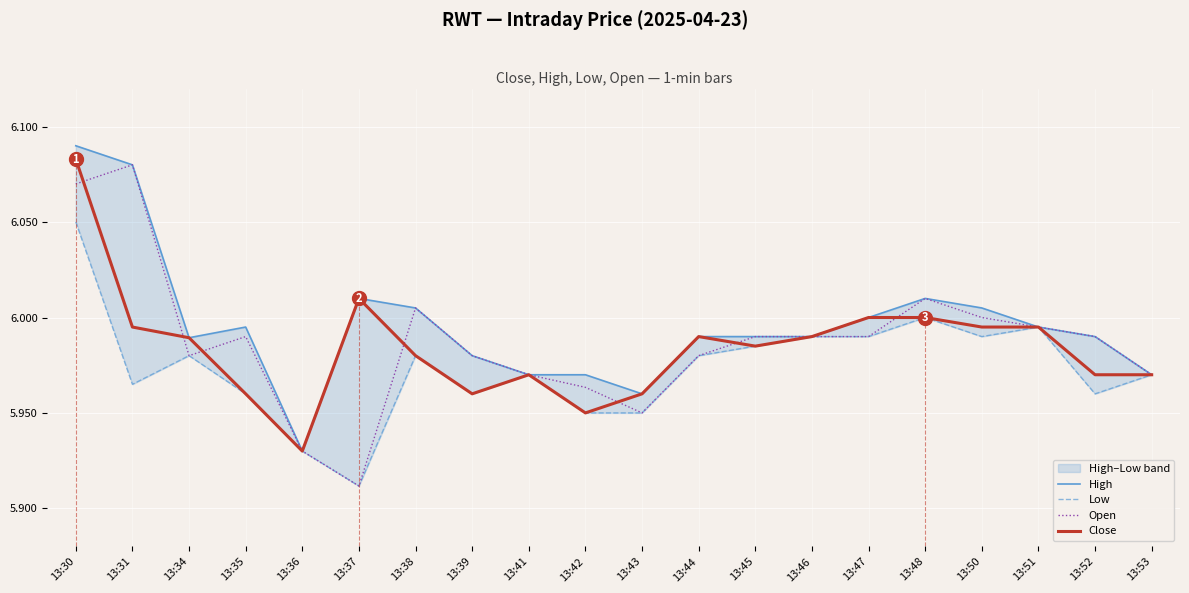

Reading left to right, transcribe all the data shown in this chart.

High: 13:30=6.1	13:31=6.1	13:34=6.0	13:35=6.0	13:36=5.9	13:37=6.0	13:38=6.0	13:39=6.0	13:41=6.0	13:42=6.0	13:43=6.0	13:44=6.0	13:45=6.0	13:46=6.0	13:47=6.0	13:48=6.0	13:50=6.0	13:51=6.0	13:52=6.0	13:53=6.0
Low: 13:30=6.1	13:31=6.0	13:34=6.0	13:35=6.0	13:36=5.9	13:37=5.9	13:38=6.0	13:39=6.0	13:41=6.0	13:42=5.9	13:43=5.9	13:44=6.0	13:45=6.0	13:46=6.0	13:47=6.0	13:48=6.0	13:50=6.0	13:51=6.0	13:52=6.0	13:53=6.0
Open: 13:30=6.1	13:31=6.1	13:34=6.0	13:35=6.0	13:36=5.9	13:37=5.9	13:38=6.0	13:39=6.0	13:41=6.0	13:42=6.0	13:43=5.9	13:44=6.0	13:45=6.0	13:46=6.0	13:47=6.0	13:48=6.0	13:50=6.0	13:51=6.0	13:52=6.0	13:53=6.0
Close: 13:30=6.1	13:31=6.0	13:34=6.0	13:35=6.0	13:36=5.9	13:37=6.0	13:38=6.0	13:39=6.0	13:41=6.0	13:42=5.9	13:43=6.0	13:44=6.0	13:45=6.0	13:46=6.0	13:47=6.0	13:48=6.0	13:50=6.0	13:51=6.0	13:52=6.0	13:53=6.0